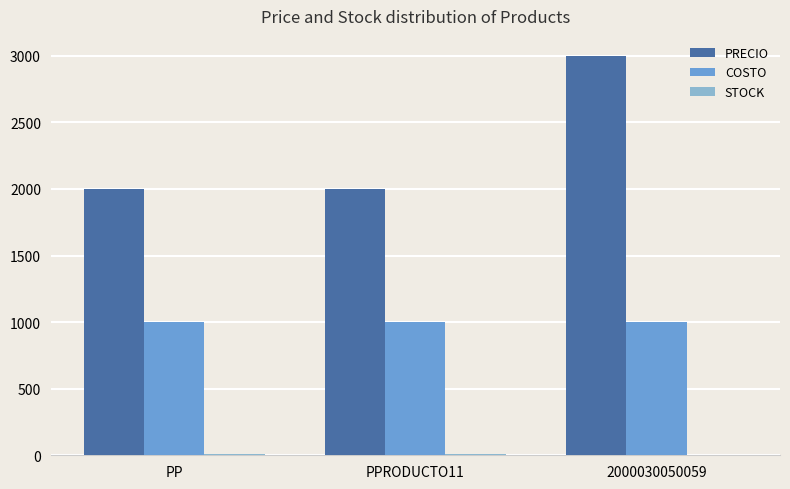

How many data points does each series have?

3